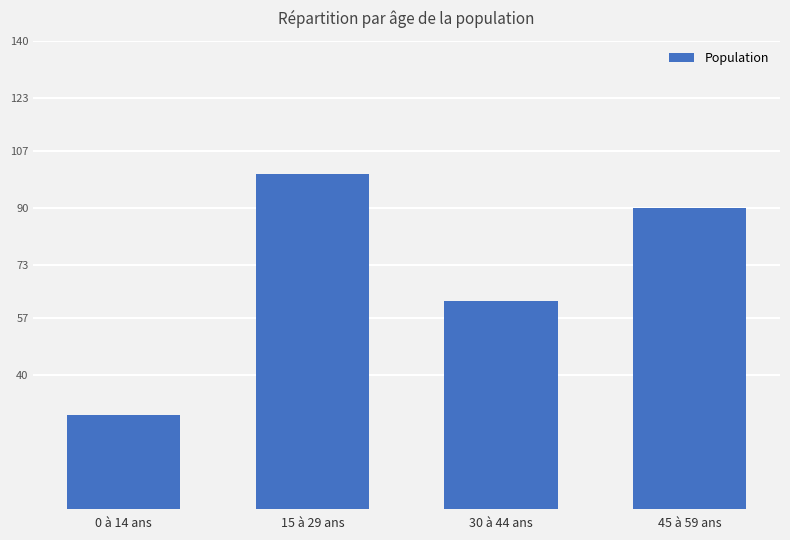

Which category has the highest value across all series?

15 à 29 ans